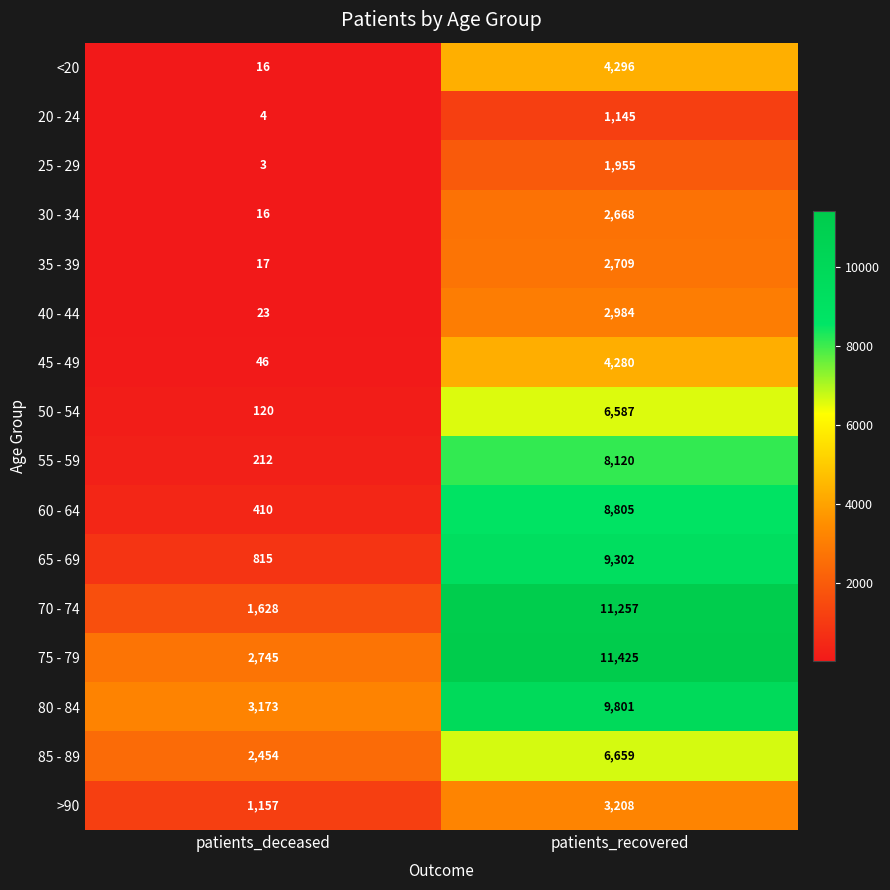

At which label is <20 closest to 2156?

patients_deceased